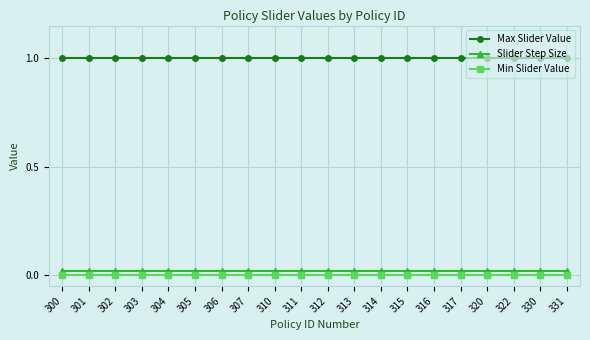

What is the sum of all Slider Step Size values?

0.4